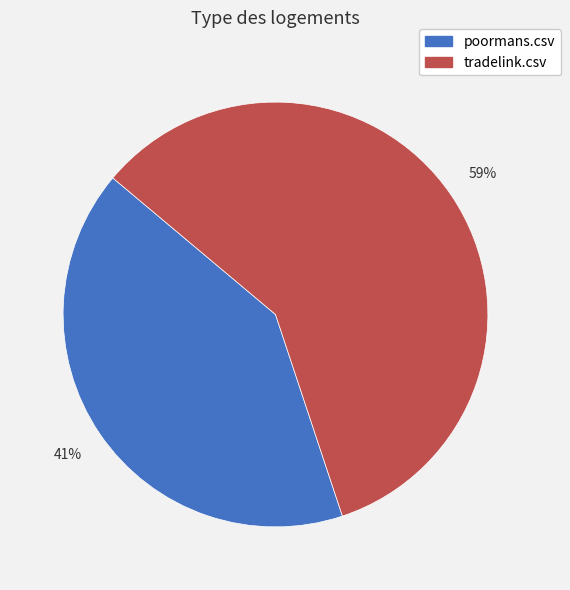

Is it true that poormans.csv is 30% of the pie?

False